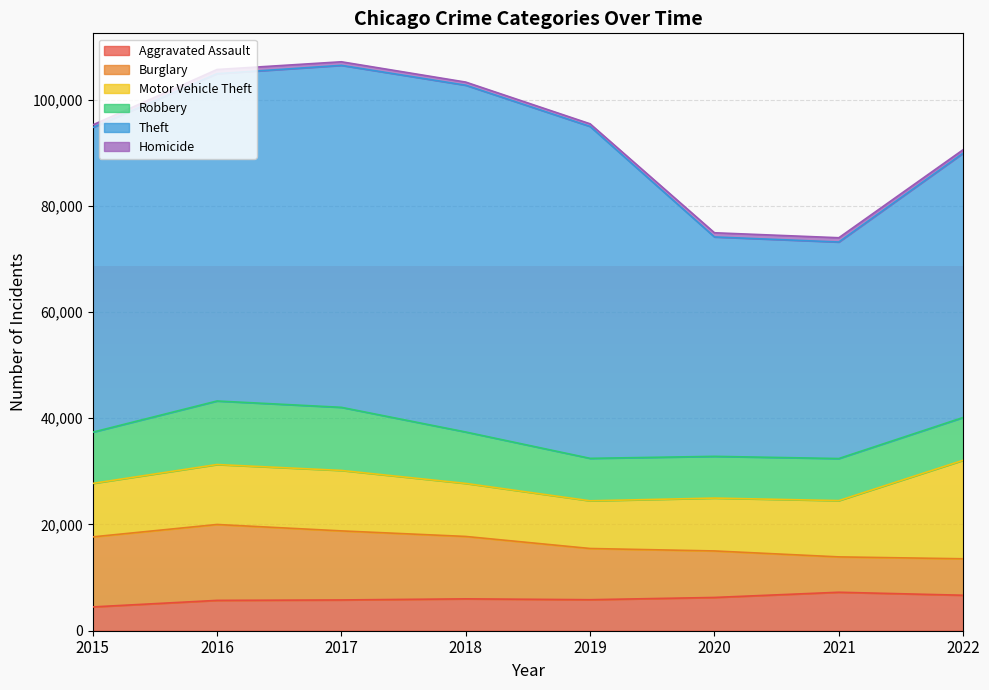

Reading right to left, list all the values displayed in this chart.

Aggravated Assault: 6679	7242	6263	5840	6001	5793	5712	4480
Burglary: 6866	6658	8755	9639	11746	13001	14289	13184
Motor Vehicle Theft: 18549	10595	9952	8977	9983	11380	11286	10068
Robbery: 8053	7920	7856	7994	9679	11880	11960	9638
Theft: 49765	40762	41304	62480	65283	64380	61618	57350
Homicide: 650	803	787	498	589	672	786	496